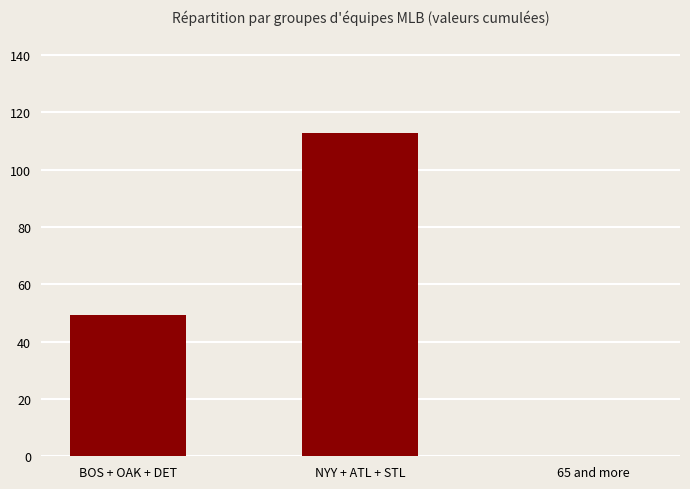

Read the value at BOS + OAK + DET.

49.3